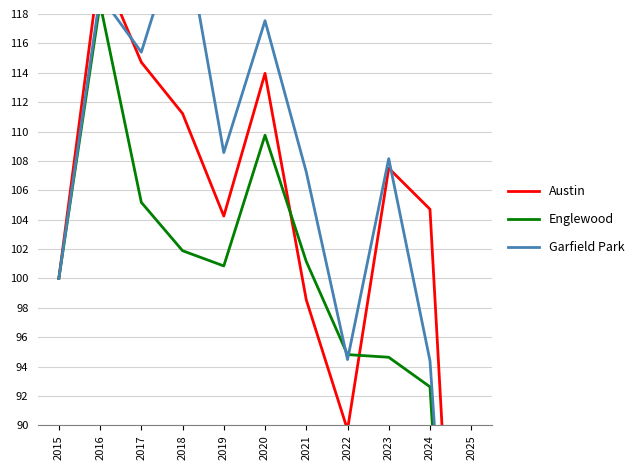

What is the sum of the Austin values at 2015 and 2019?

204.2